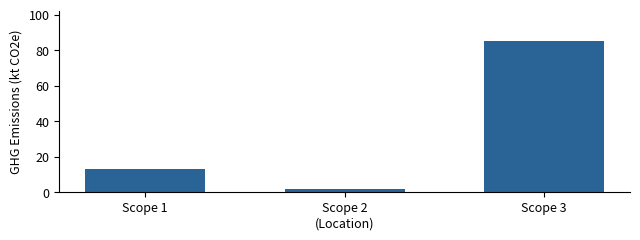

What is the change in value from Scope 2
(Location) to Scope 3?

+83.2